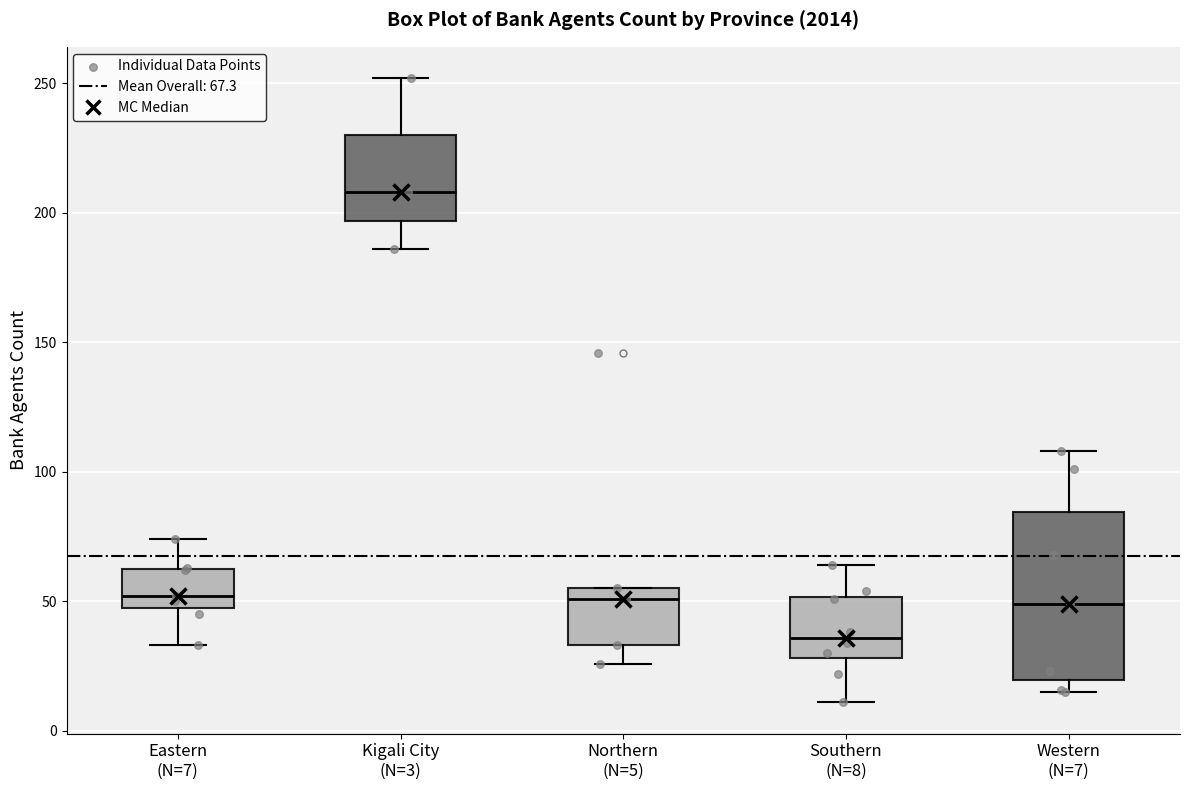

Which box has the lowest median line?

Southern (N=8)